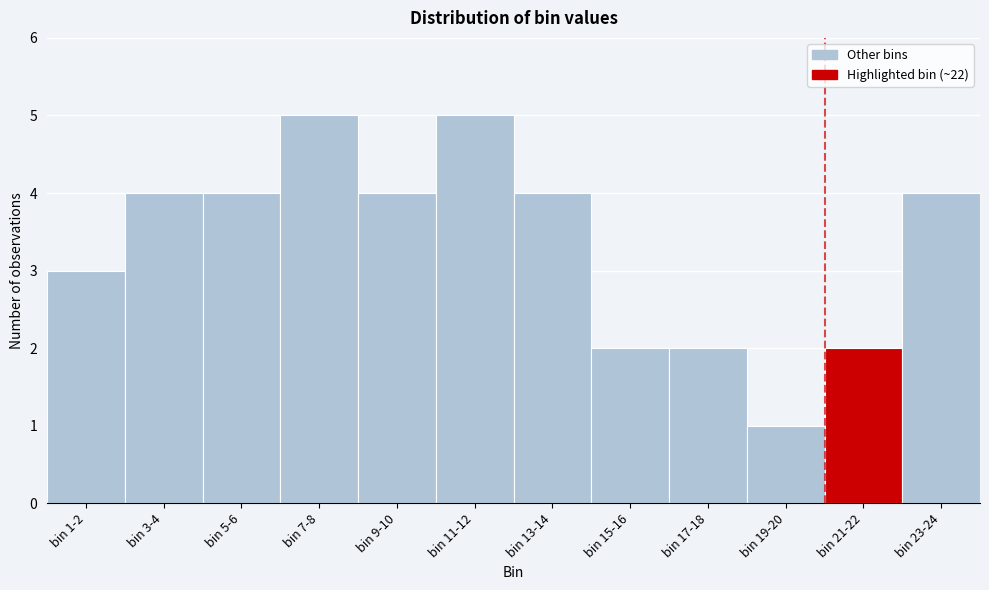

Reading left to right, list all the values displayed in this chart.

3	4	4	5	4	5	4	2	2	1	2	4